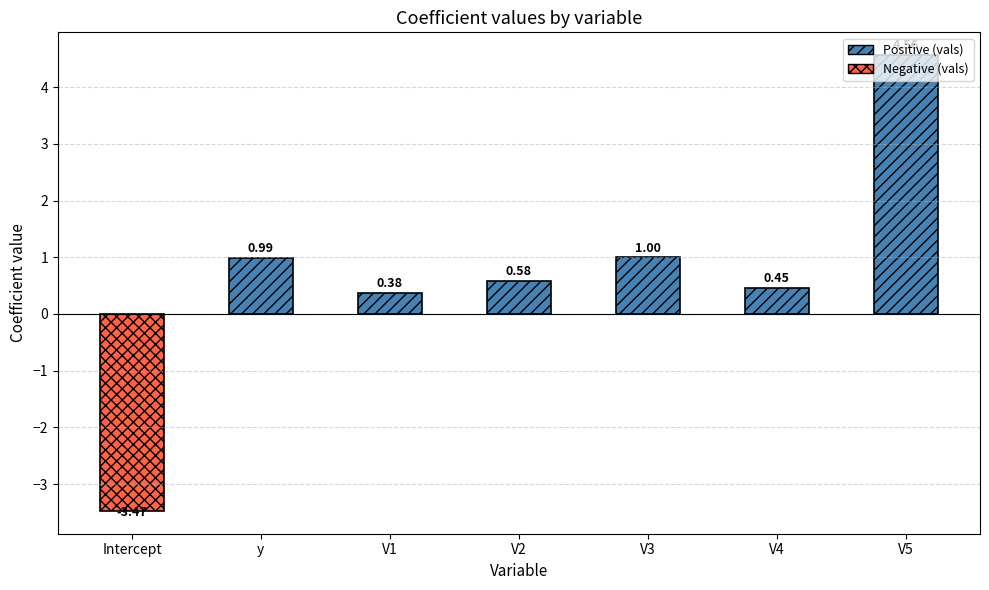

Is it true that the value at V5 is 1.6?

False